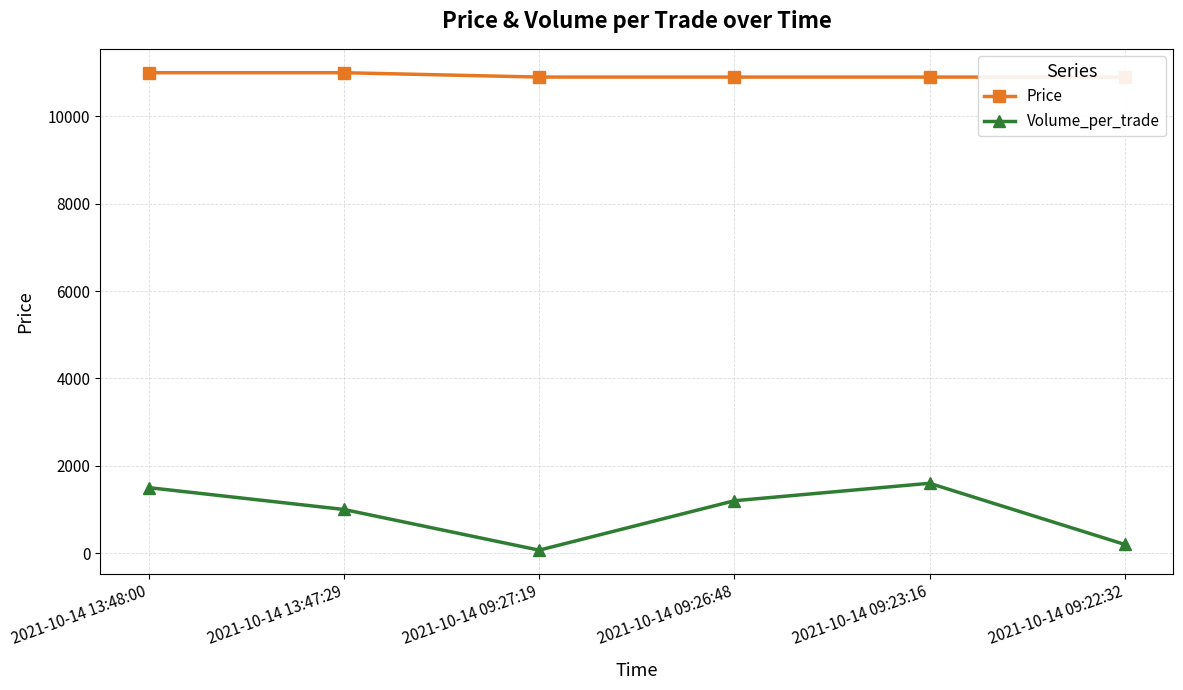

True or false: Price and Volume_per_trade cross at least once.

False